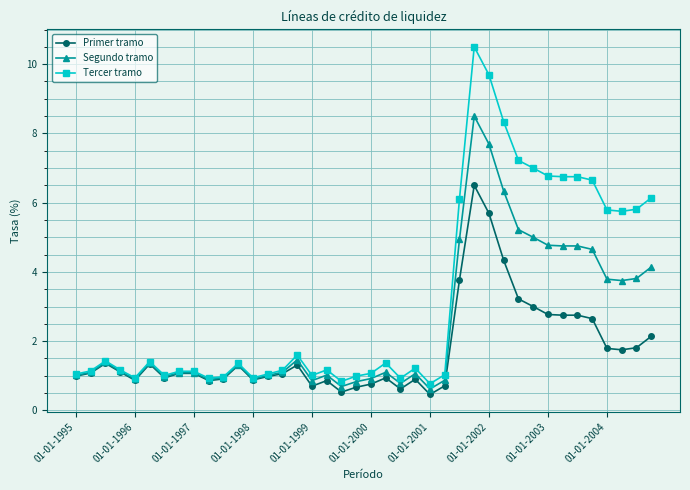

Which series has the largest total across all categories?

Tercer tramo